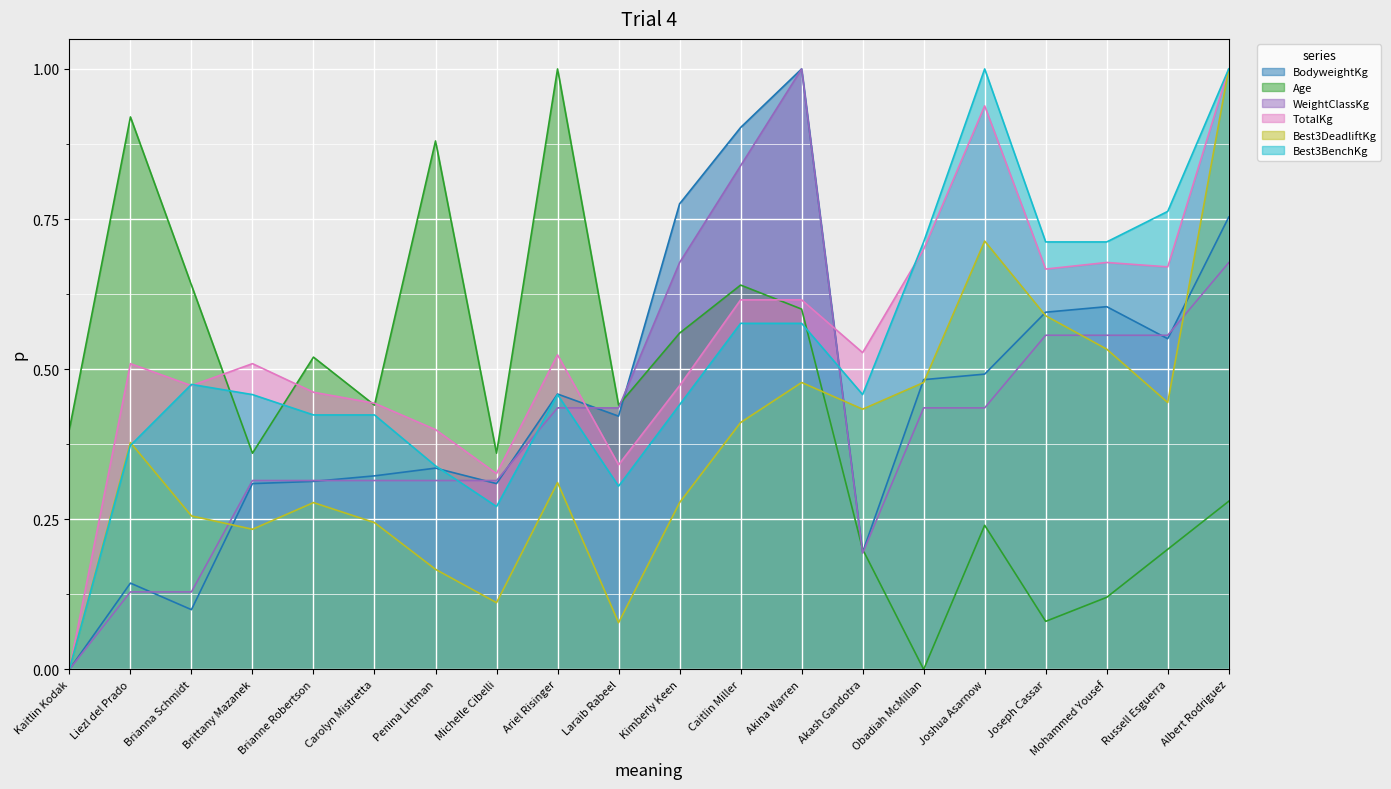

How many data points does each series have?

20